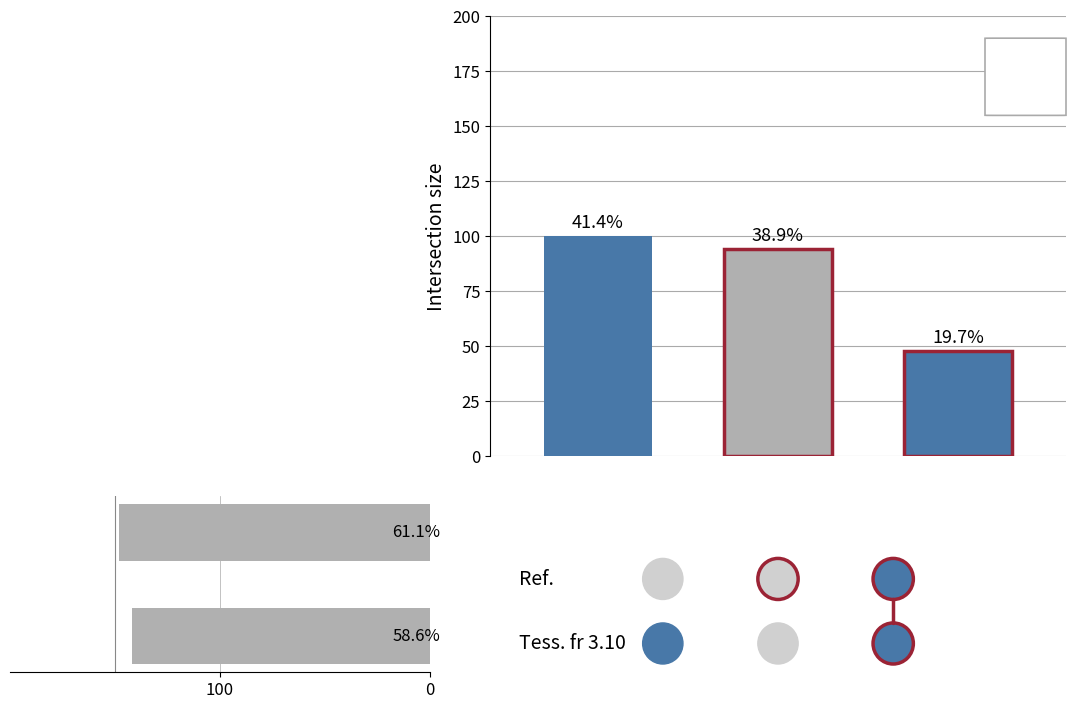

At which label is the value closest to 145?

100